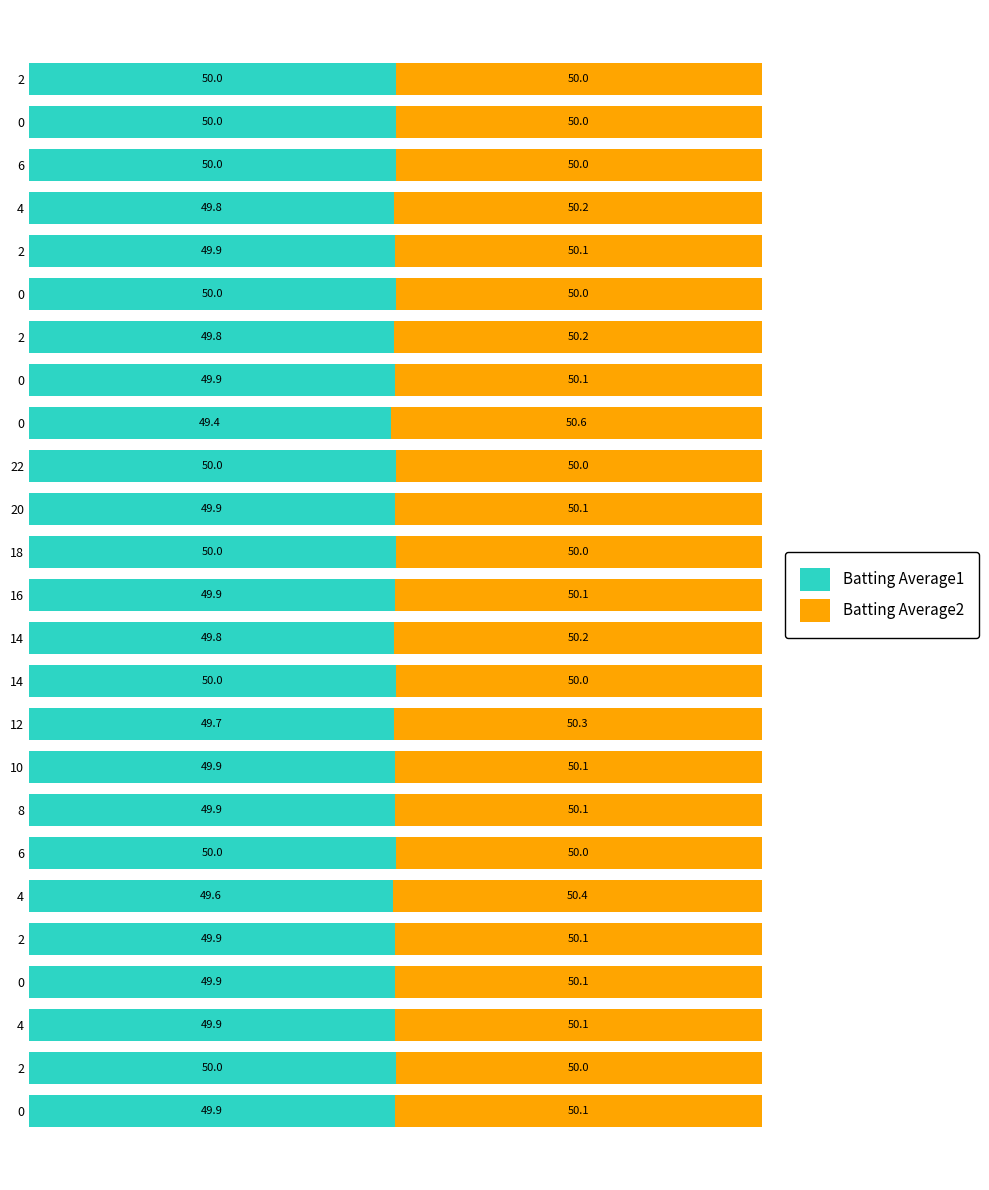

How many series are shown in this chart?

2